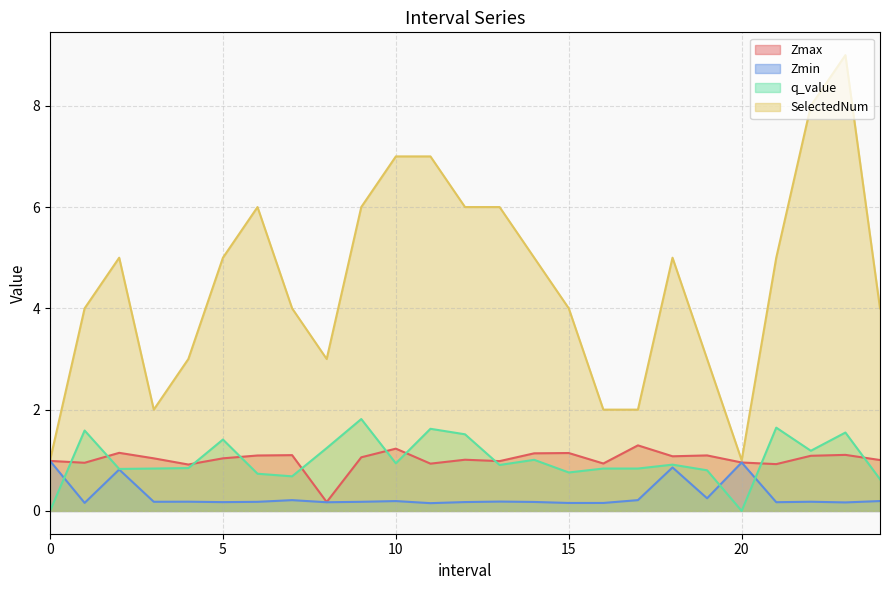

Does the chart have visible grid lines?

Yes